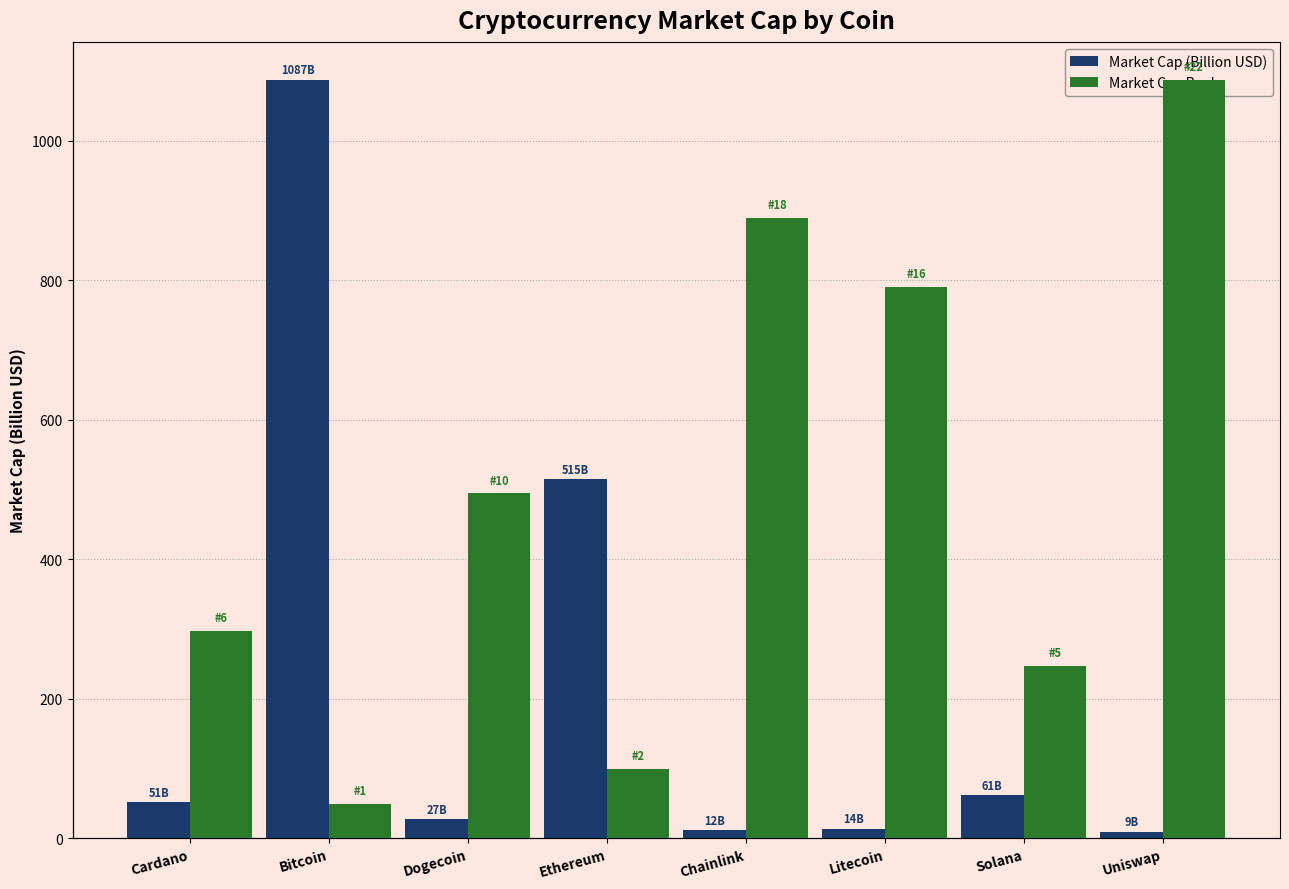

What are all the series names shown in the legend?

Market Cap (Billion USD), Market Cap Rank